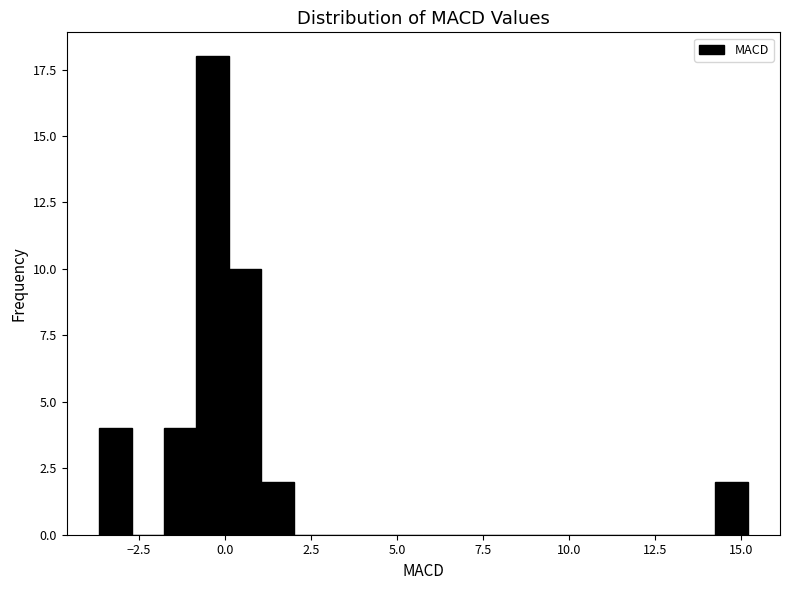

Read against the x-axis, roughly where is the centre of the tallest bar?

-0.5